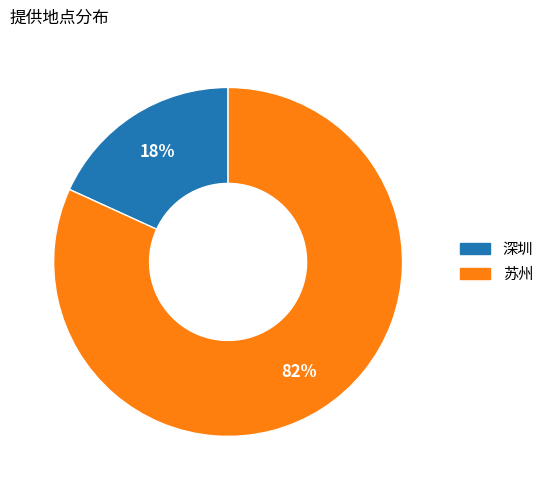

Between 深圳 and 苏州, which is larger?

苏州